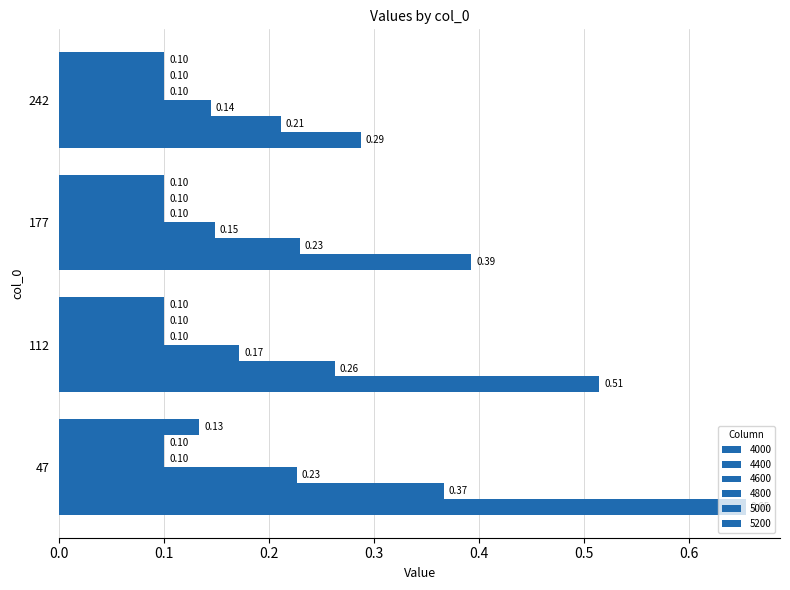

Is it true that 5200 equals 0.1 at 112?

True